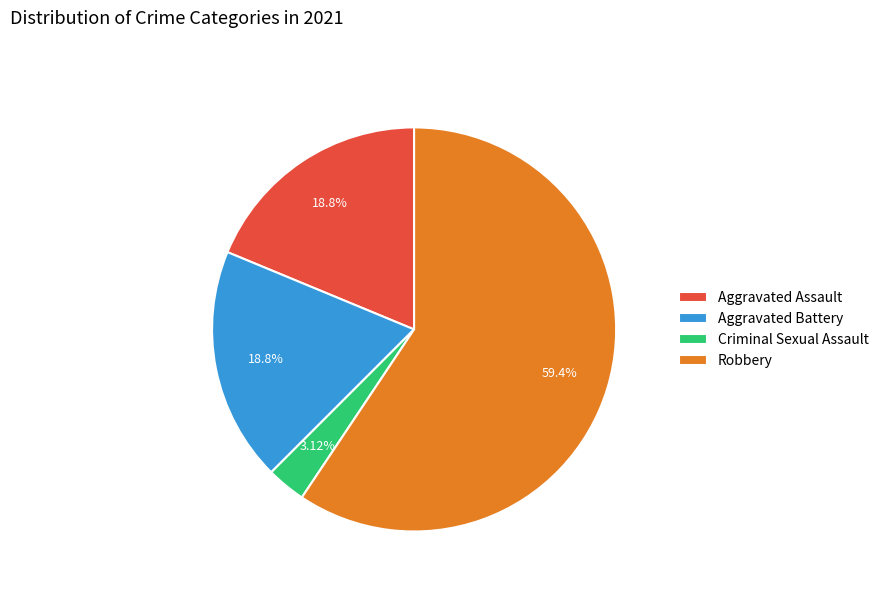

Does Robbery account for over 50% of the chart?

Yes